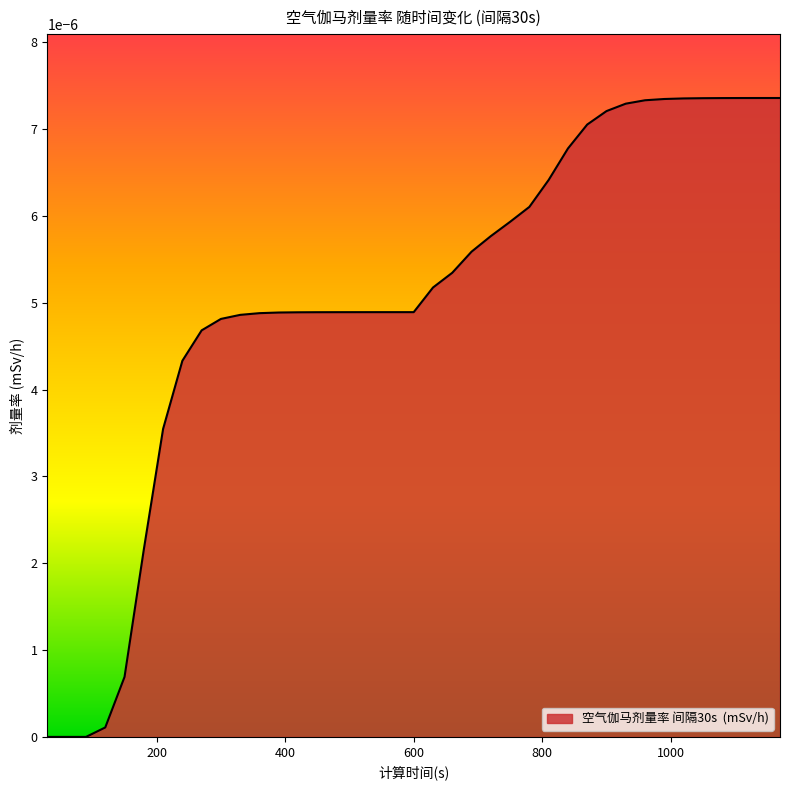

How many lines are shown in the chart?

1